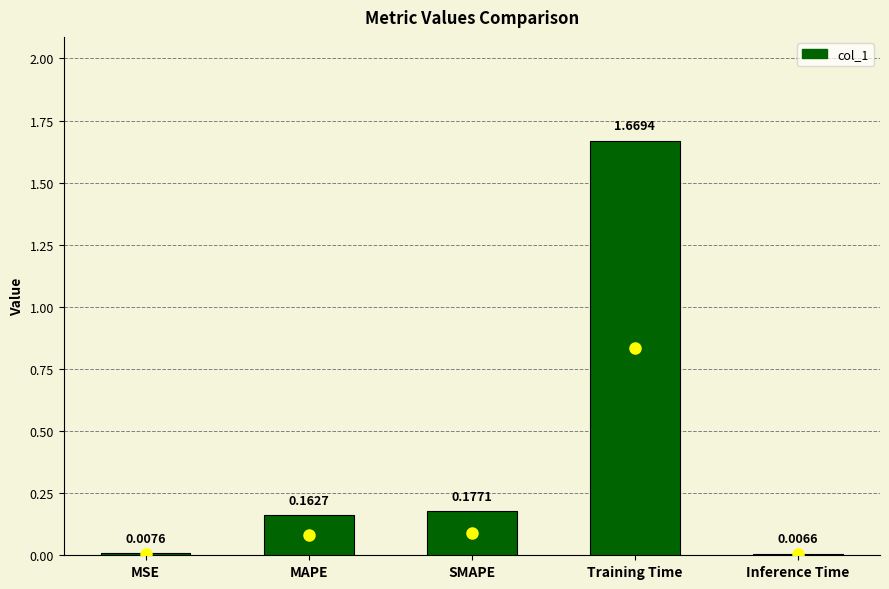

List the labels in order of value, largest first.

Training Time, SMAPE, MAPE, MSE, Inference Time